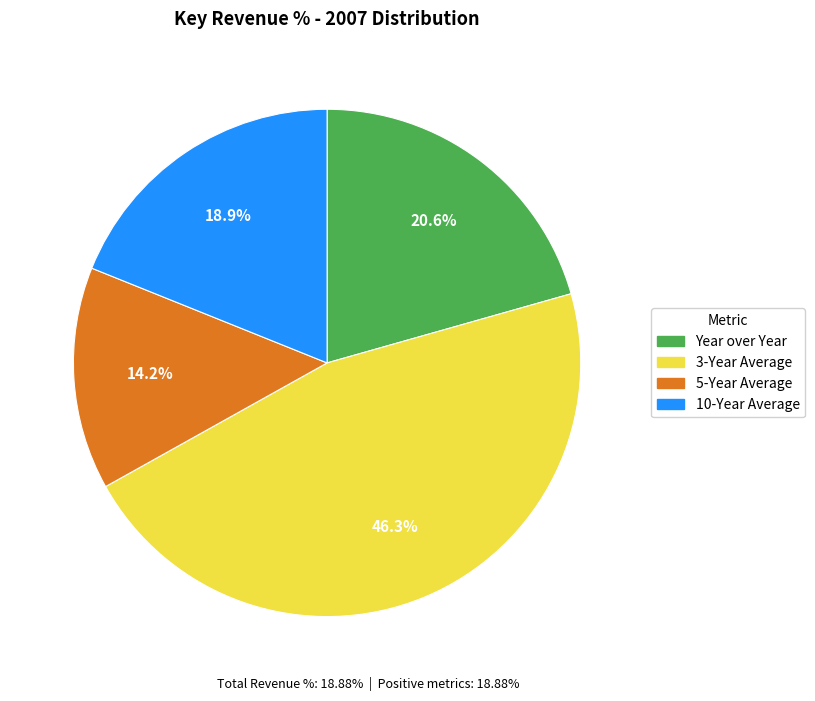

Is there any slice that represents more than half of the pie?

No